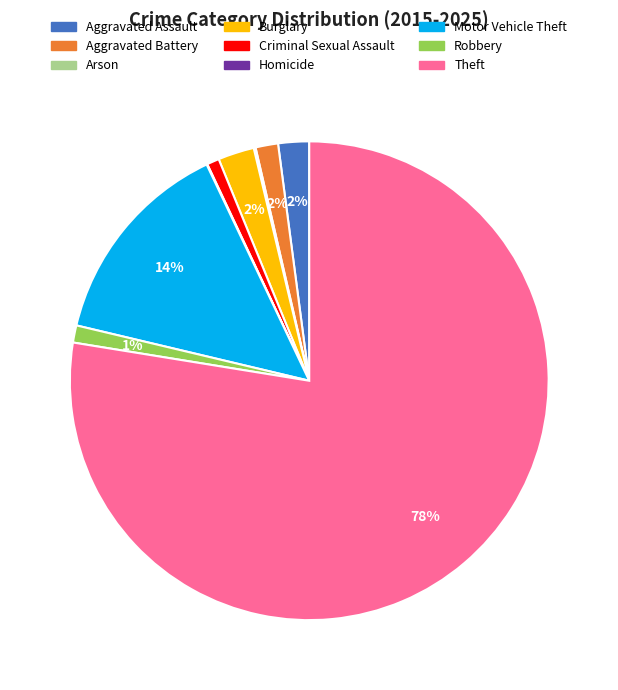

What percentage is the Motor Vehicle Theft slice, to the nearest percent?

14%